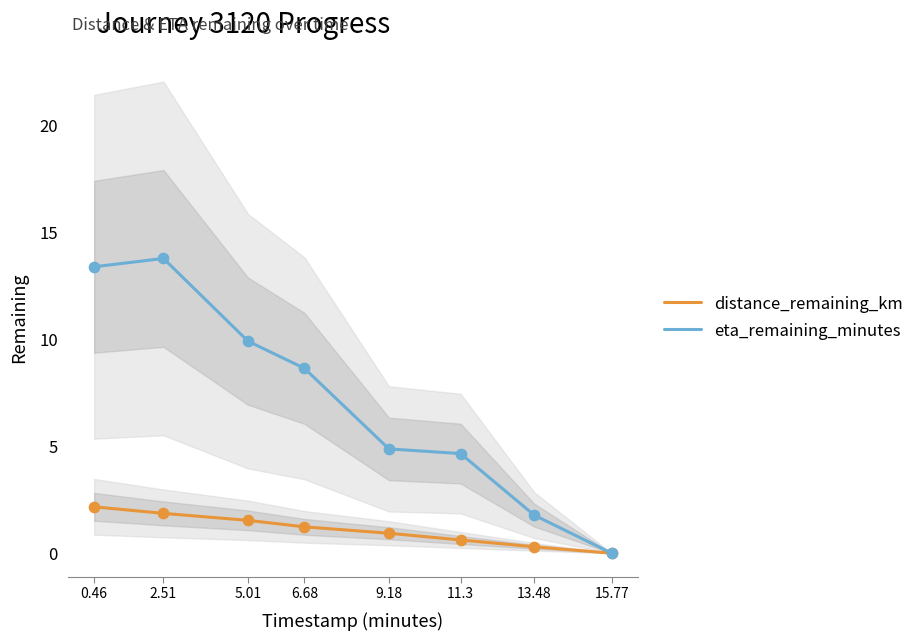

What are all the series names shown in the legend?

distance_remaining_km, eta_remaining_minutes